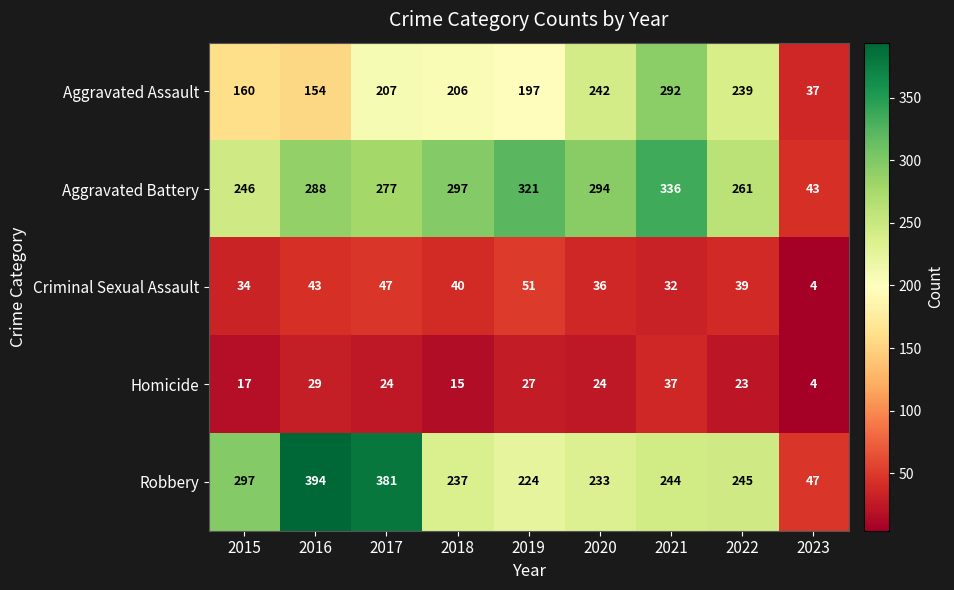

What is the sum of the Aggravated Battery values at 2023 and 2019?

364